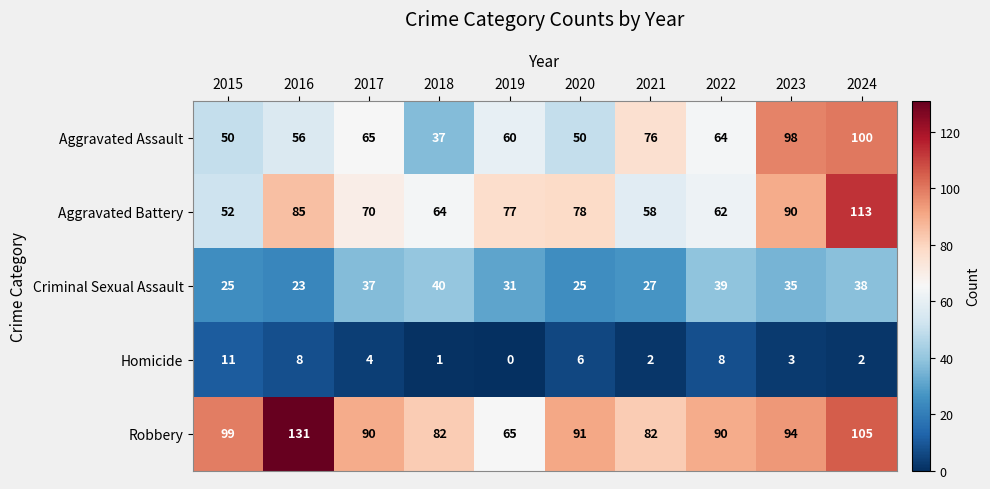

Is it true that Robbery equals 82 at 2021?

True